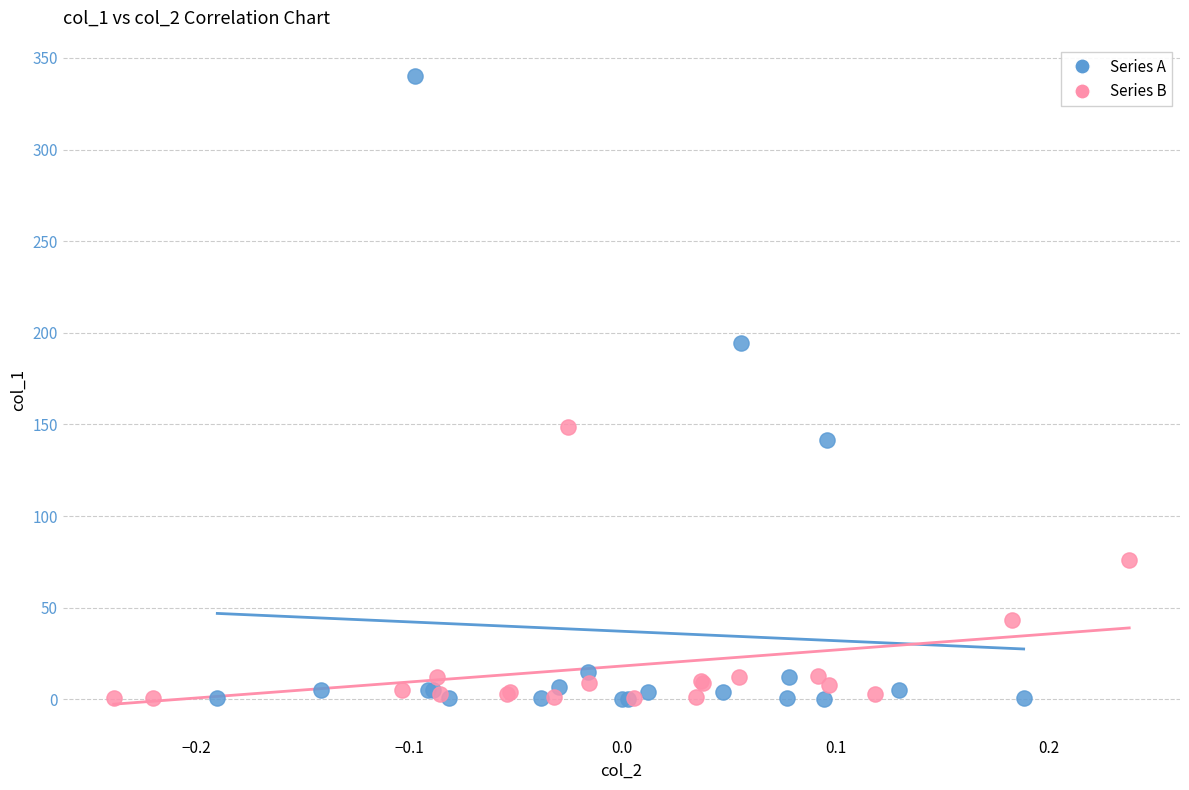

Which series has the widest spread of Y values?

Series A